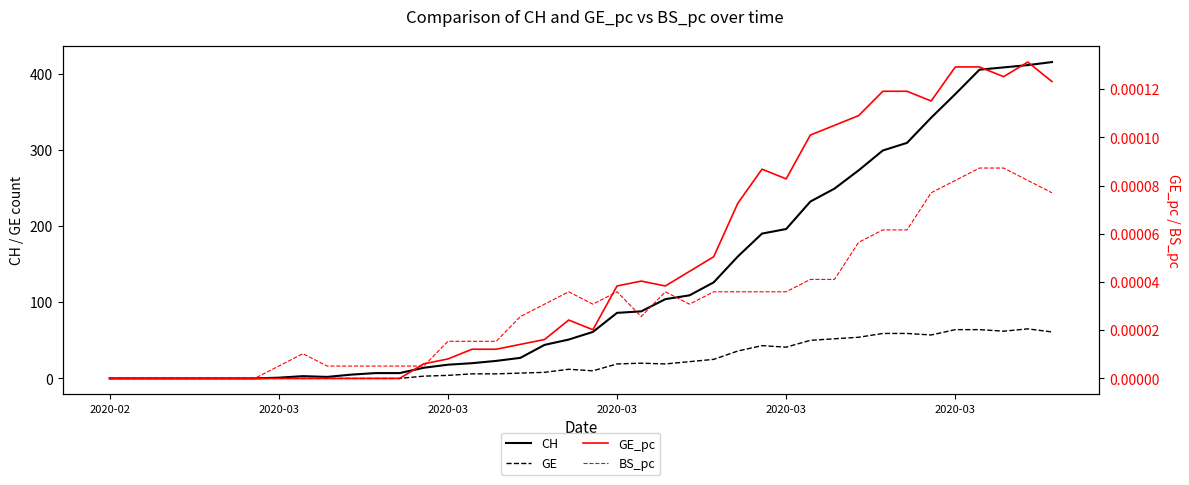

In CH, how many points are lower than both neighbors (excluding endpoints)?

1